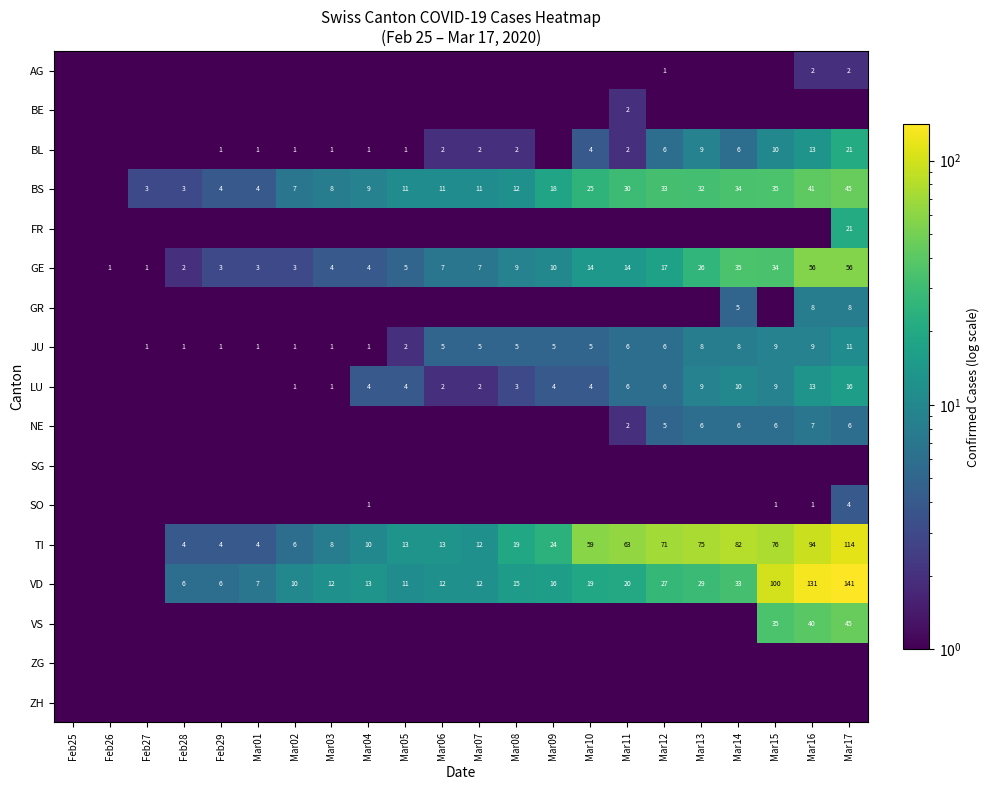

The value of GE at Mar06 is 7.0. True or false?

True